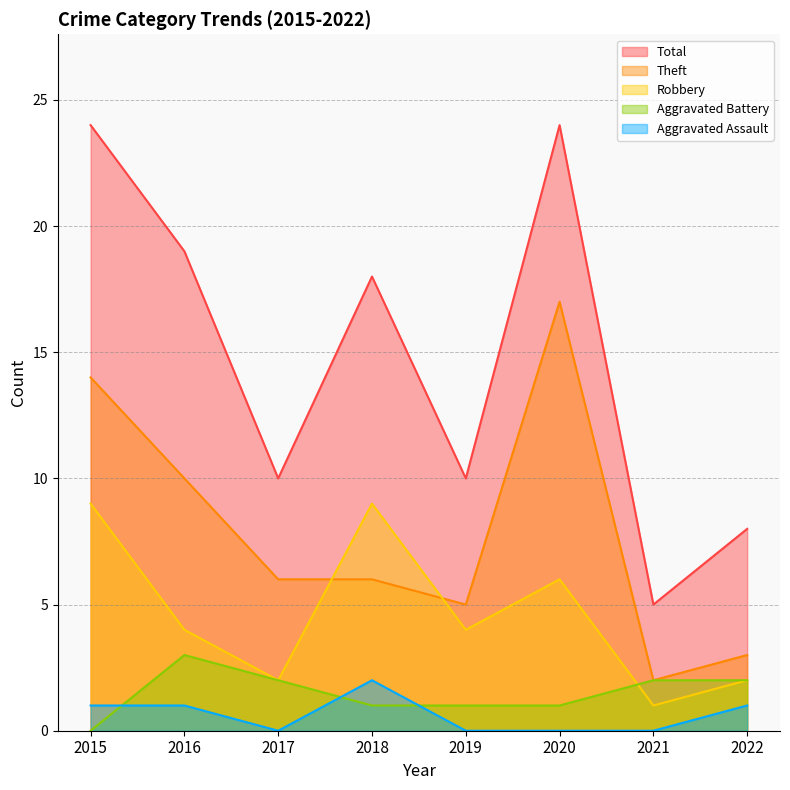

At which label does Total first exceed 18?

2015